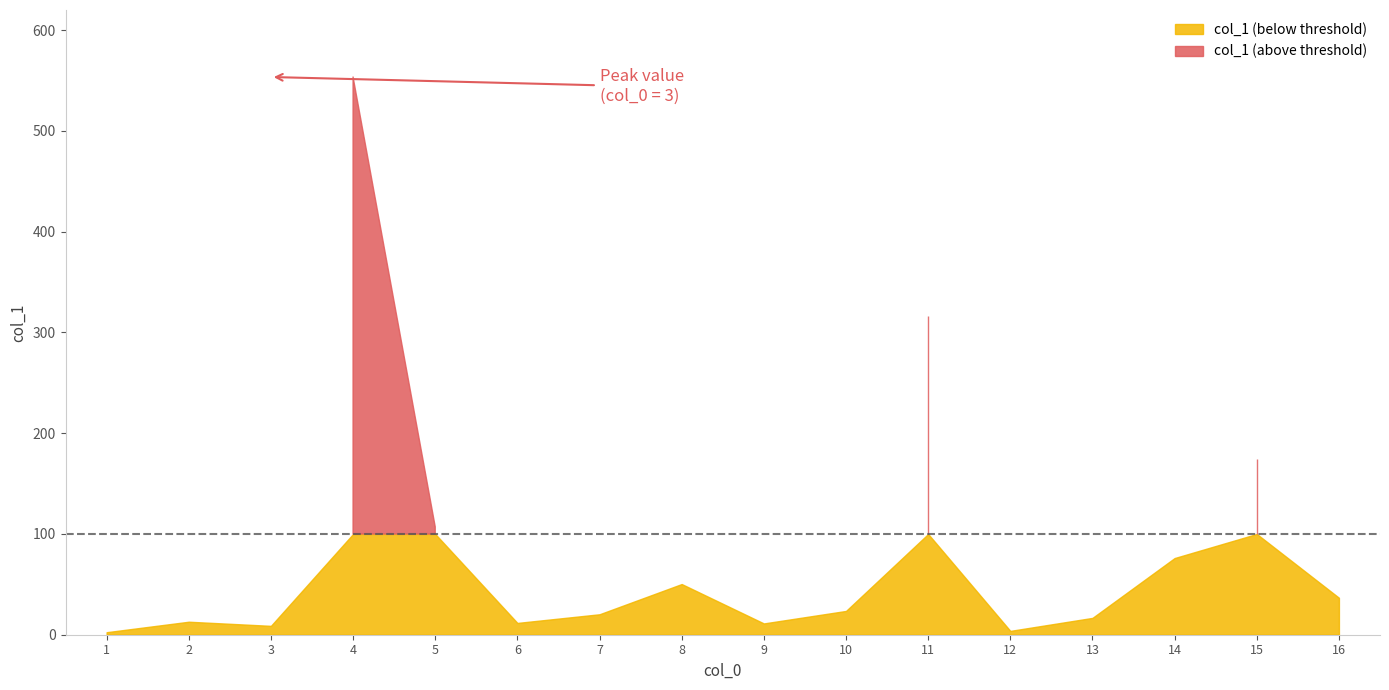

How many data points does each series have?

16